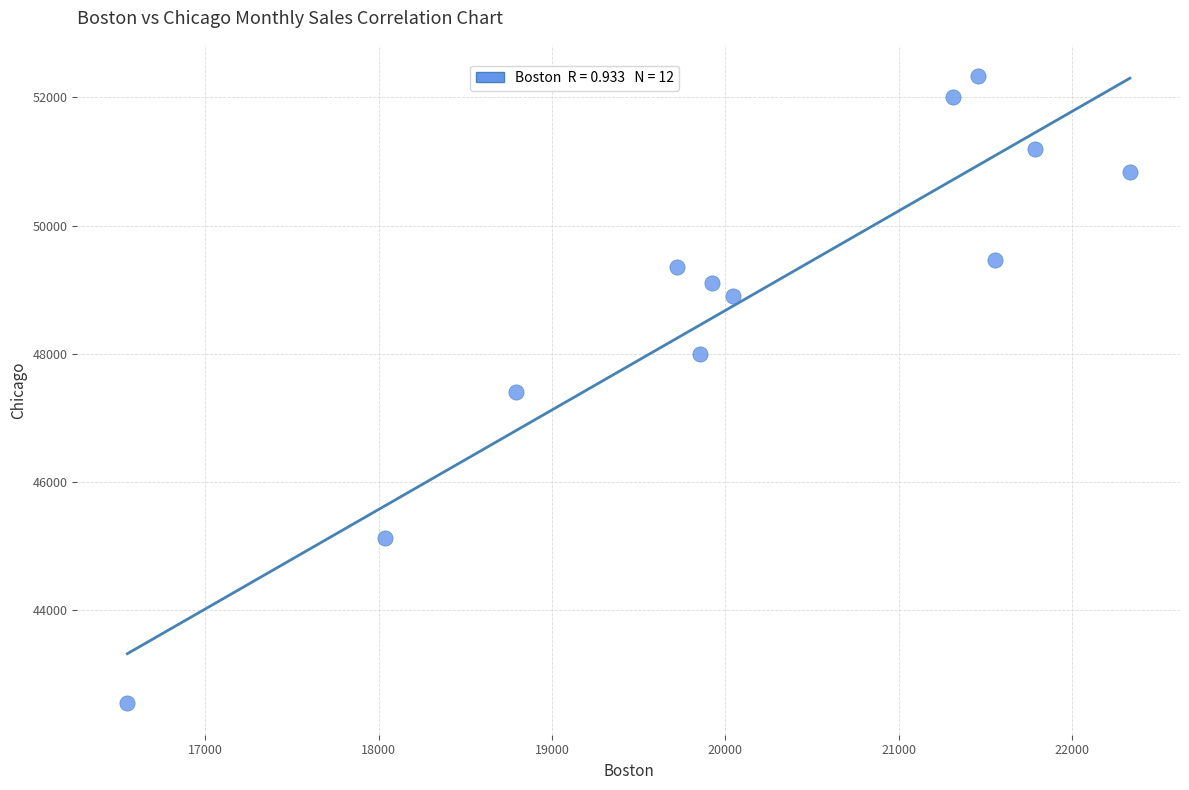

What is the range of X values (max minus min)?

5782.0